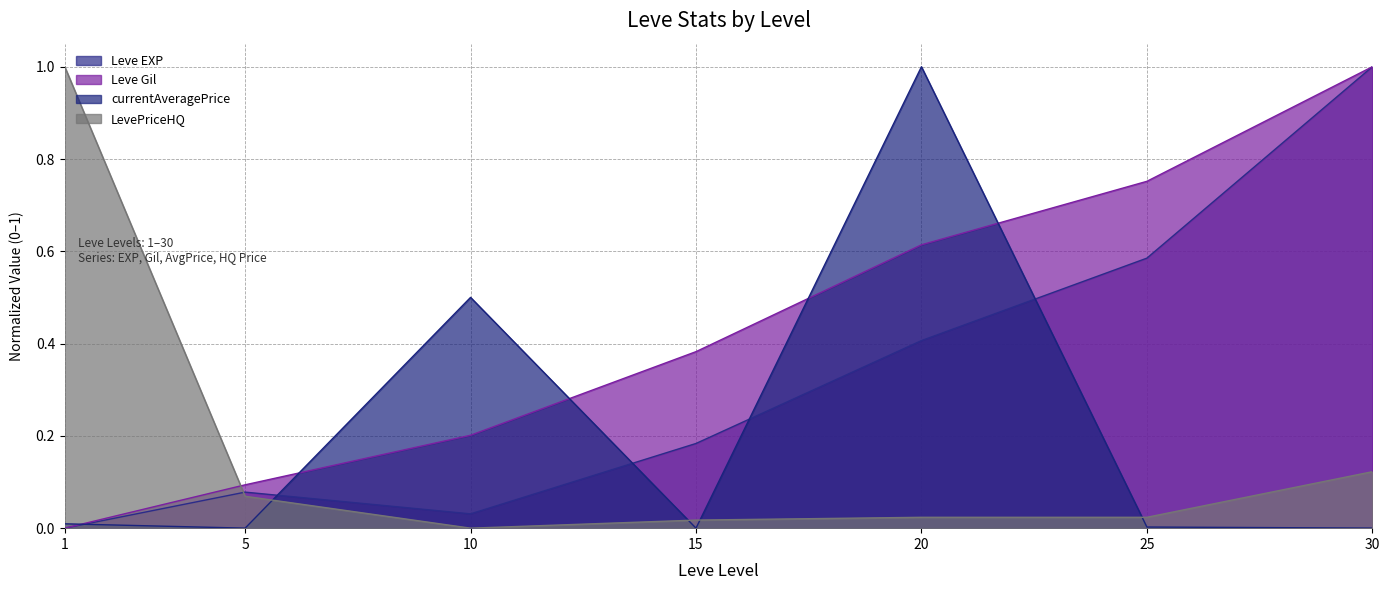

At which label does LevePriceHQ reach its minimum?

10